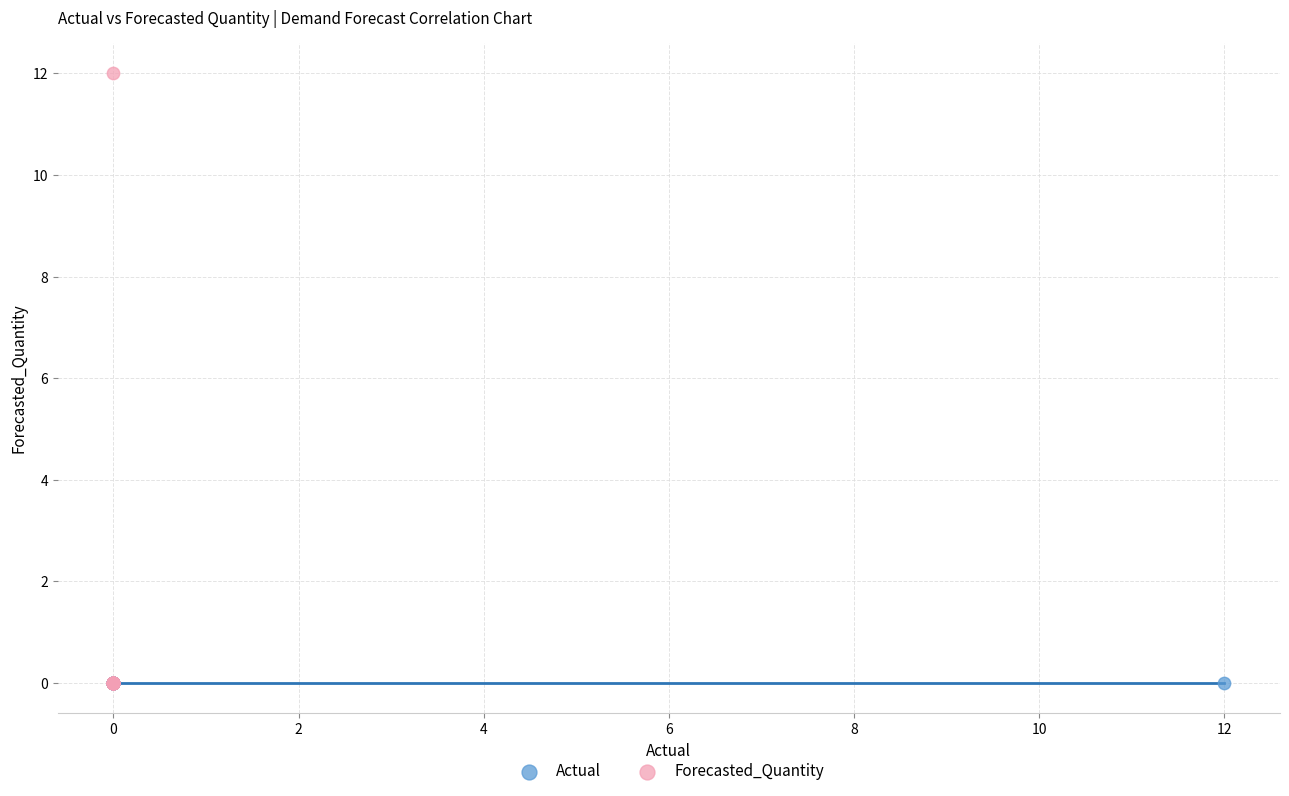

Which series contains the highest Y value?

Forecasted_Quantity